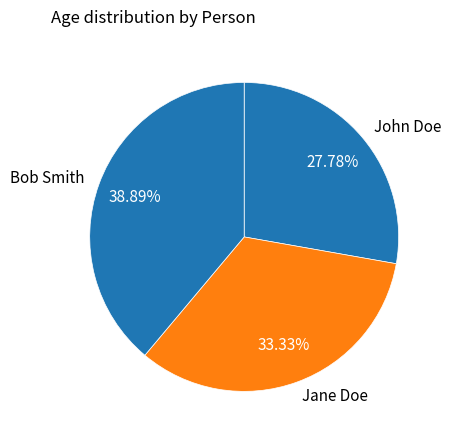

What percentage is the John Doe slice, to the nearest percent?

28%